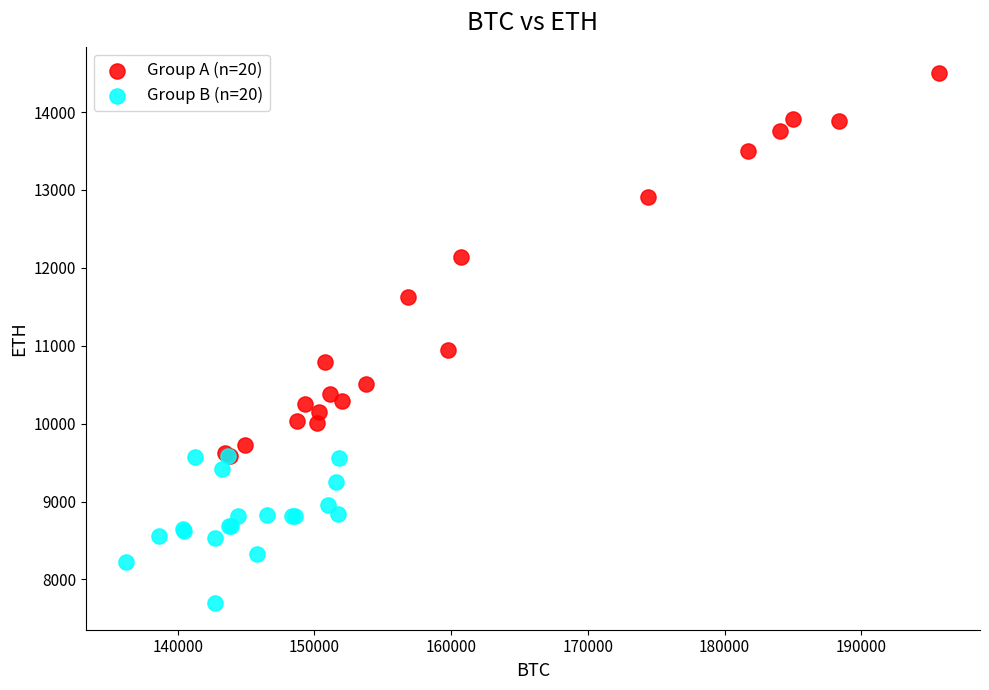

Which series has the widest spread of Y values?

Group A (n=20)